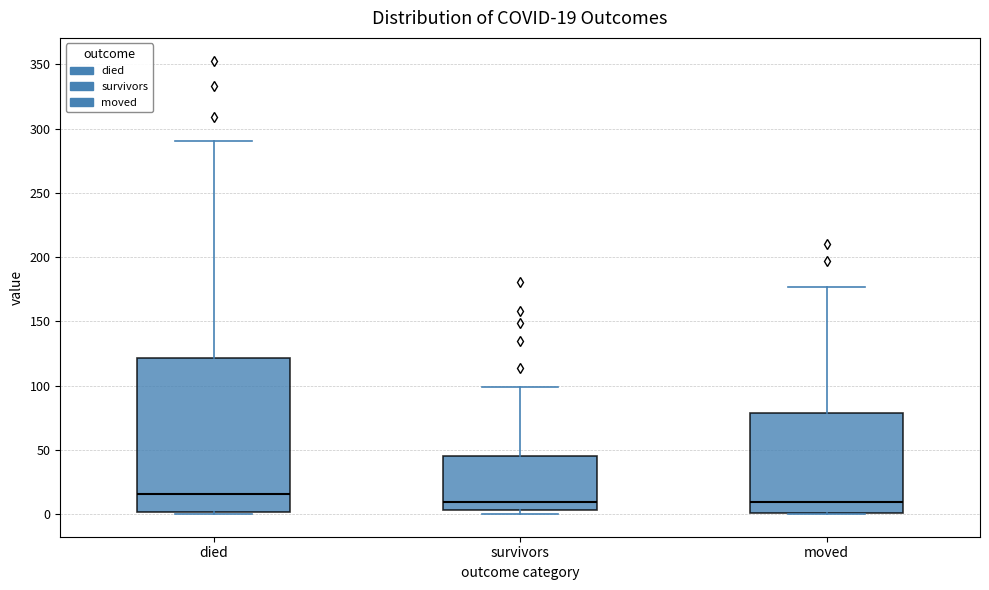

Which box is the tallest, from its lower edge to its upper edge?

died